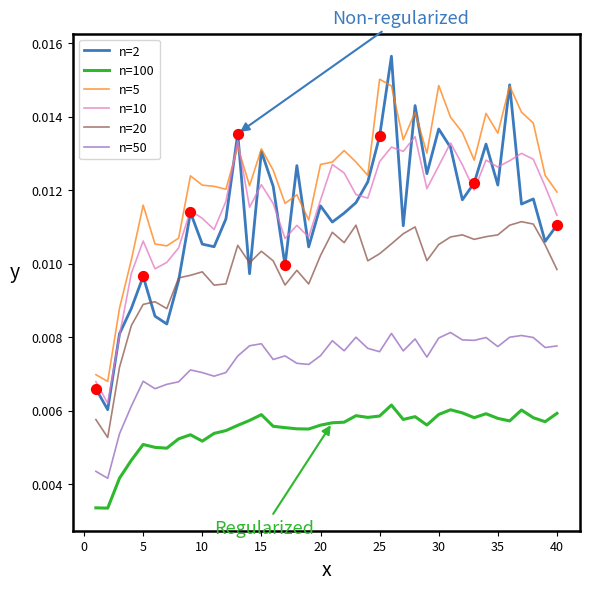

List the series in order of their peak value, lowest first.

n=100, n=50, n=20, n=10, n=5, n=2